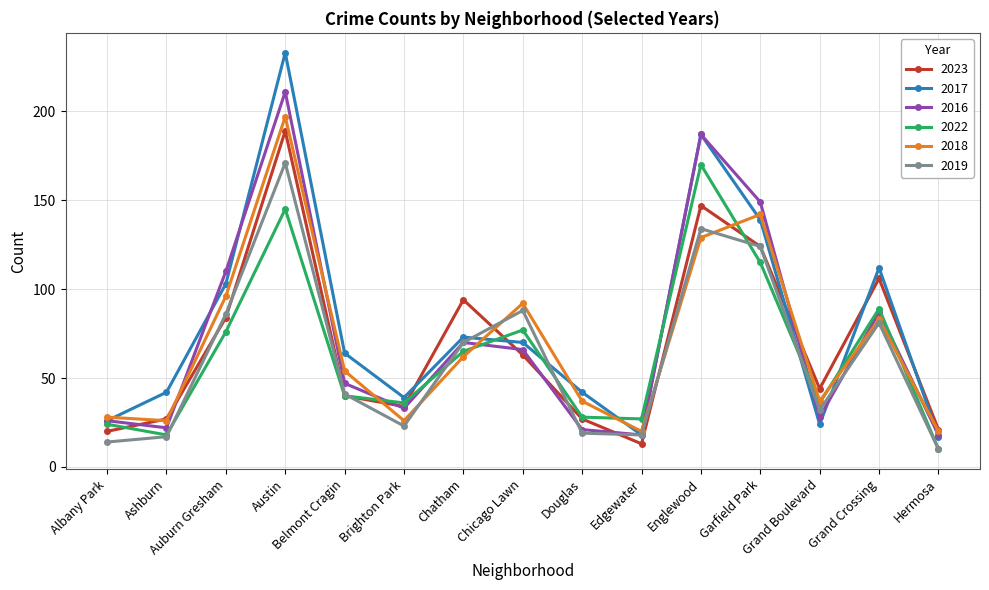

What is the difference between the maximum and minimum values in the 2017 series?

216